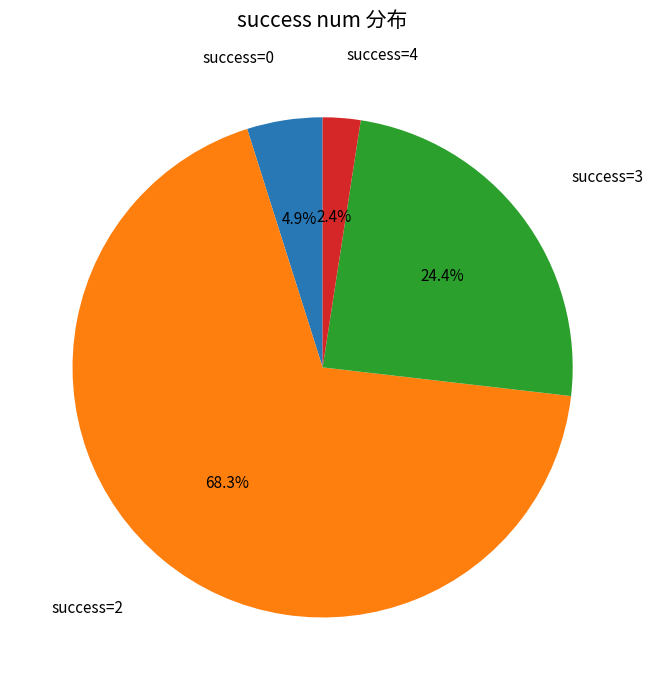

Does any single category account for the majority?

Yes